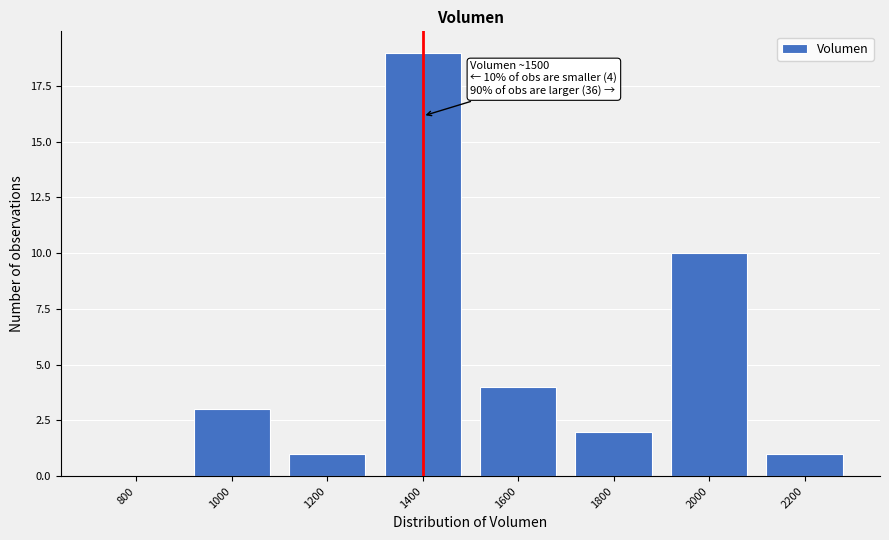

Reading left to right, list all the values displayed in this chart.

800=0	1000=3	1200=1	1400=19	1600=4	1800=2	2000=10	2200=1